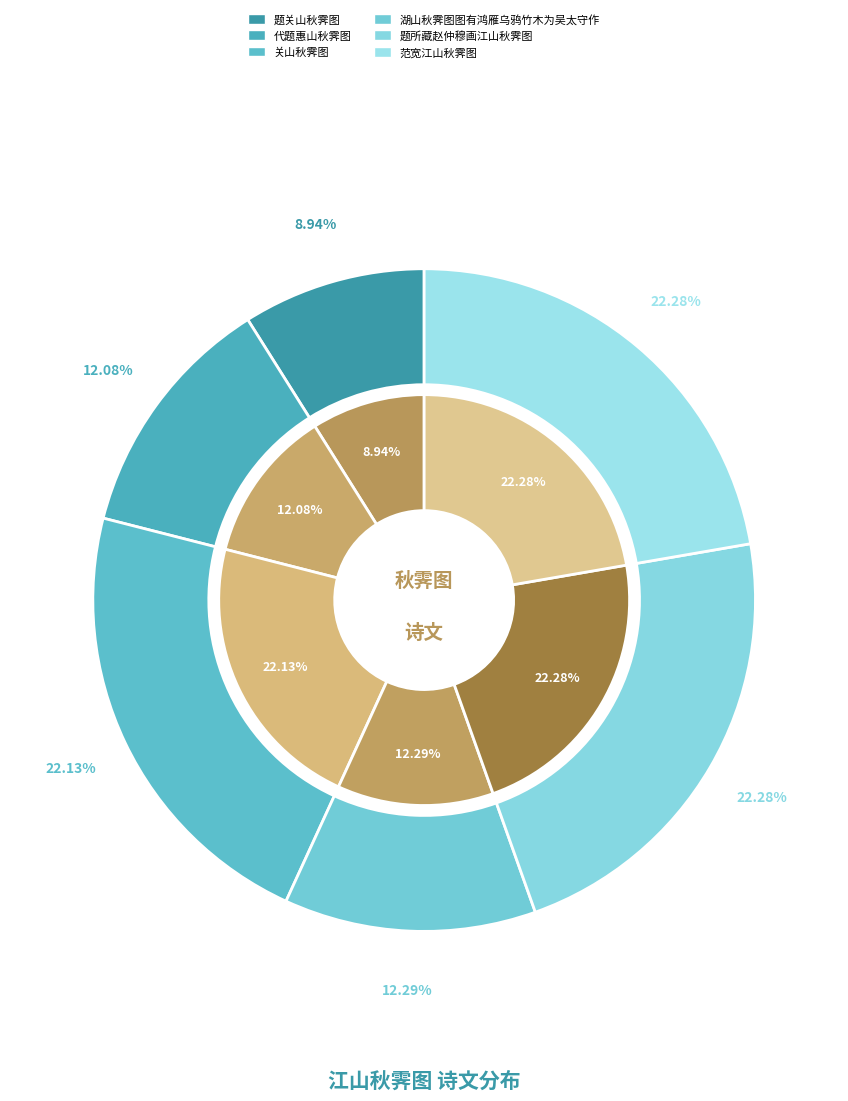

To the nearest percent, what is the difference between the 范宽江山秋霁图 and 湖山秋霁图图有鸿雁乌鸦竹木为吴太守作 slice percentages?

10%